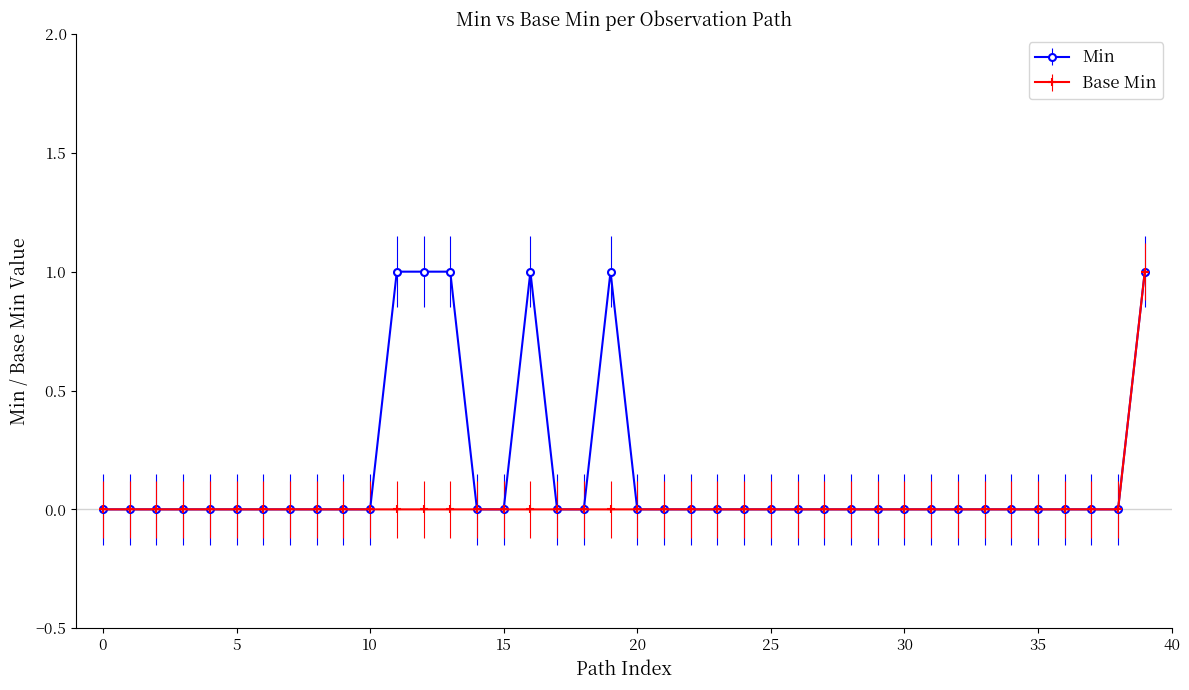

What is the value of the Base Min point at the 40th from the left?

1